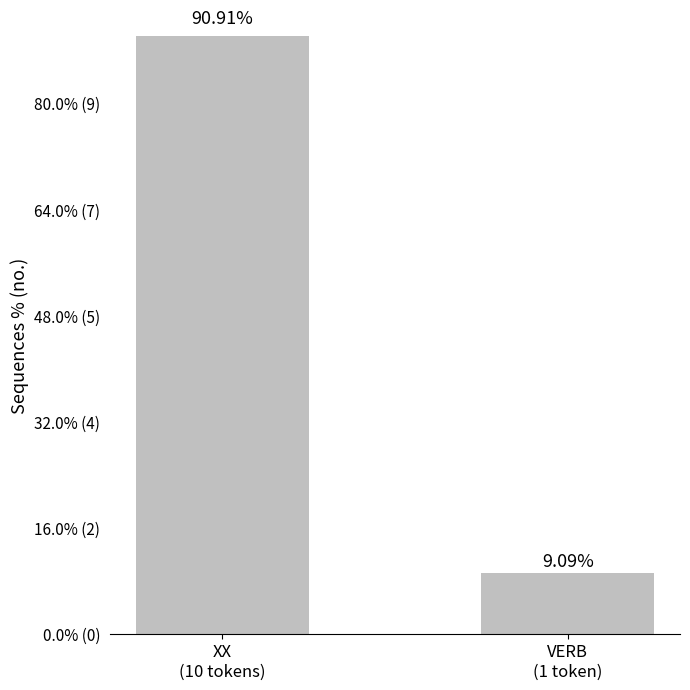

What is the average value?

50.0